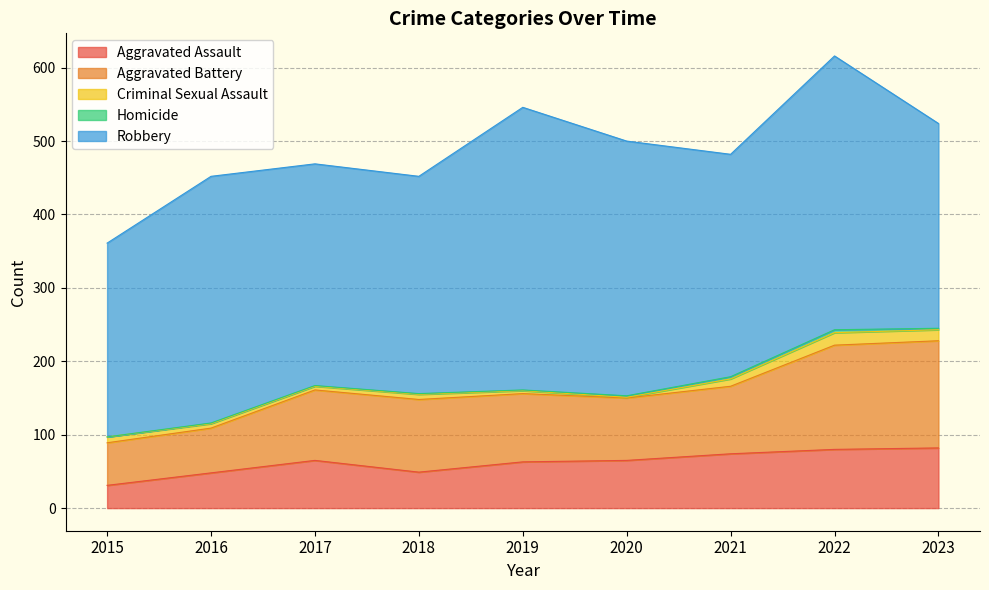

At which label is Robbery closest to 324?

2016